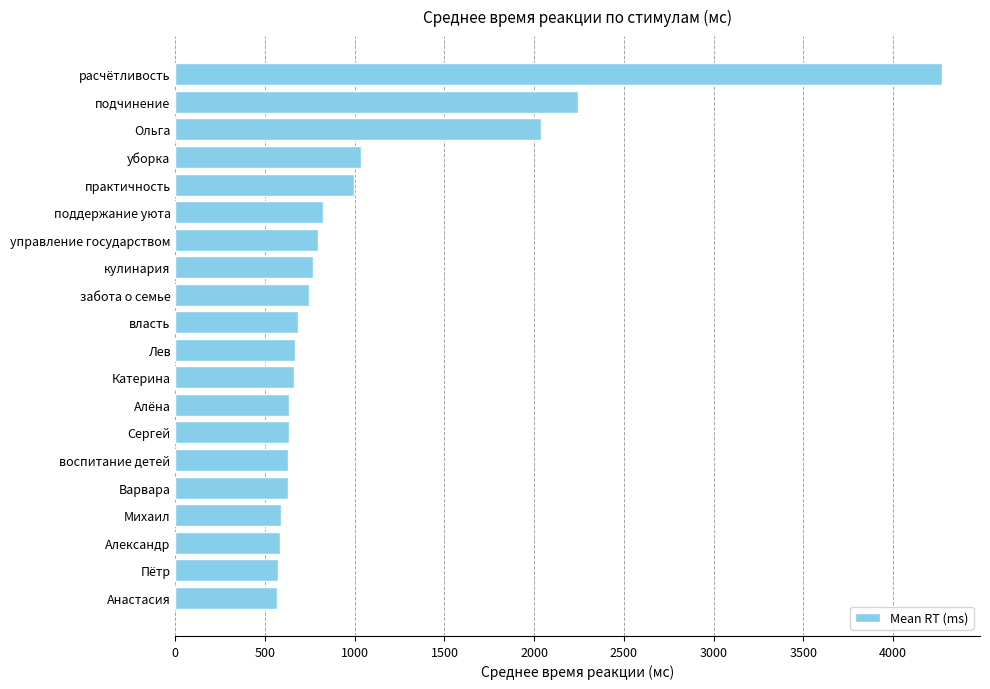

How many distinct data groups are displayed?

1